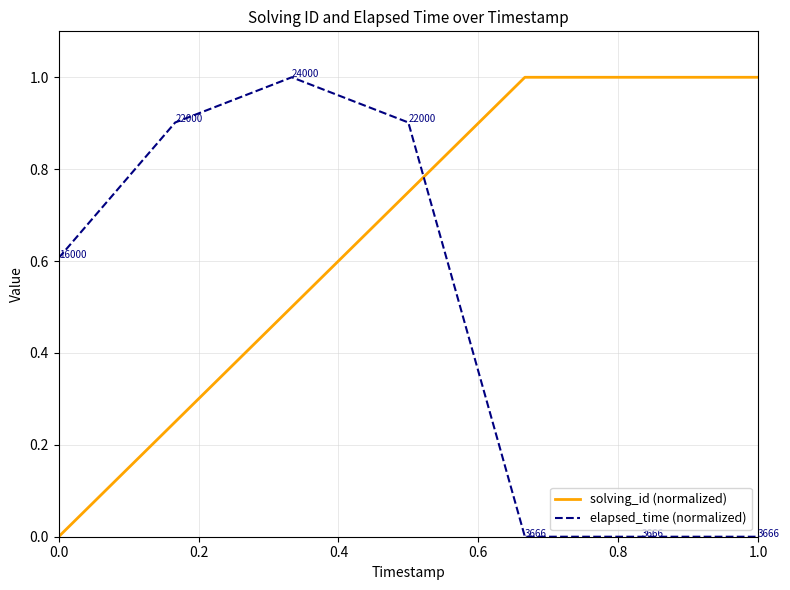

How many times do elapsed_time (normalized) and solving_id (normalized) cross each other?

1